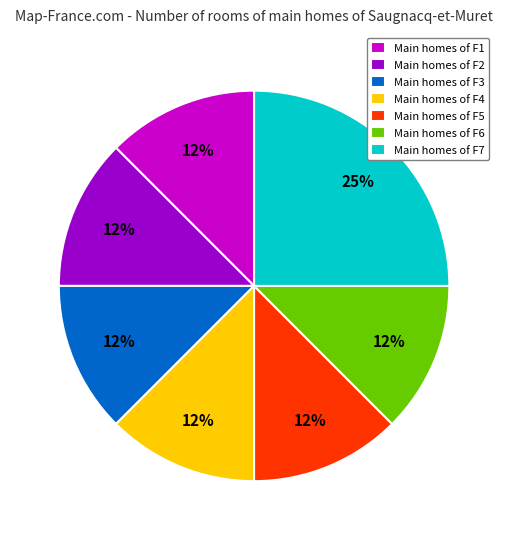

What is the ratio of the value at Main homes of F5 to the value at Main homes of F4?

1.0